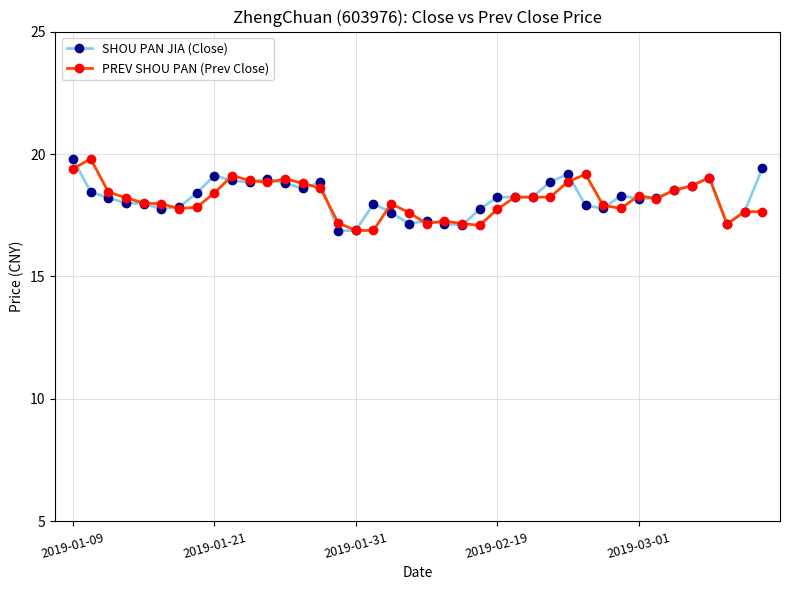

Which series ends up on top after the final intersection of PREV SHOU PAN (Prev Close) and SHOU PAN JIA (Close)?

SHOU PAN JIA (Close)